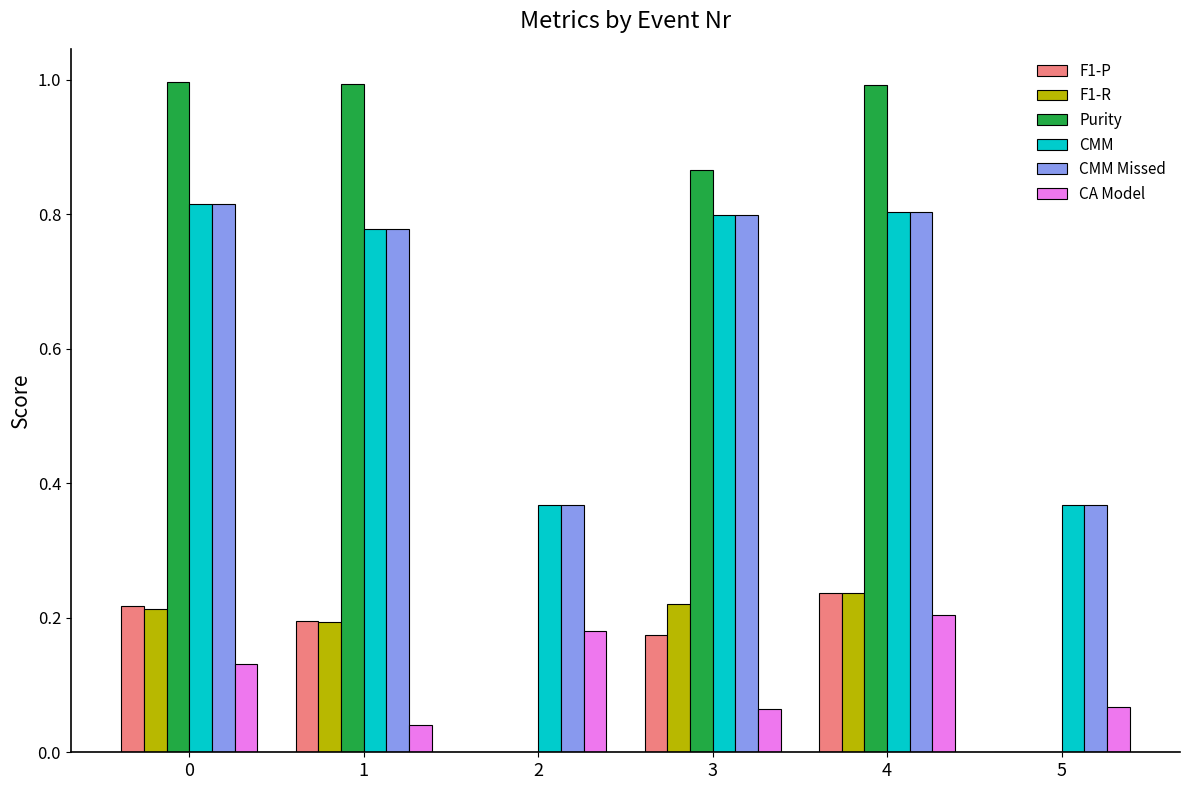

Are the bars horizontal?

No